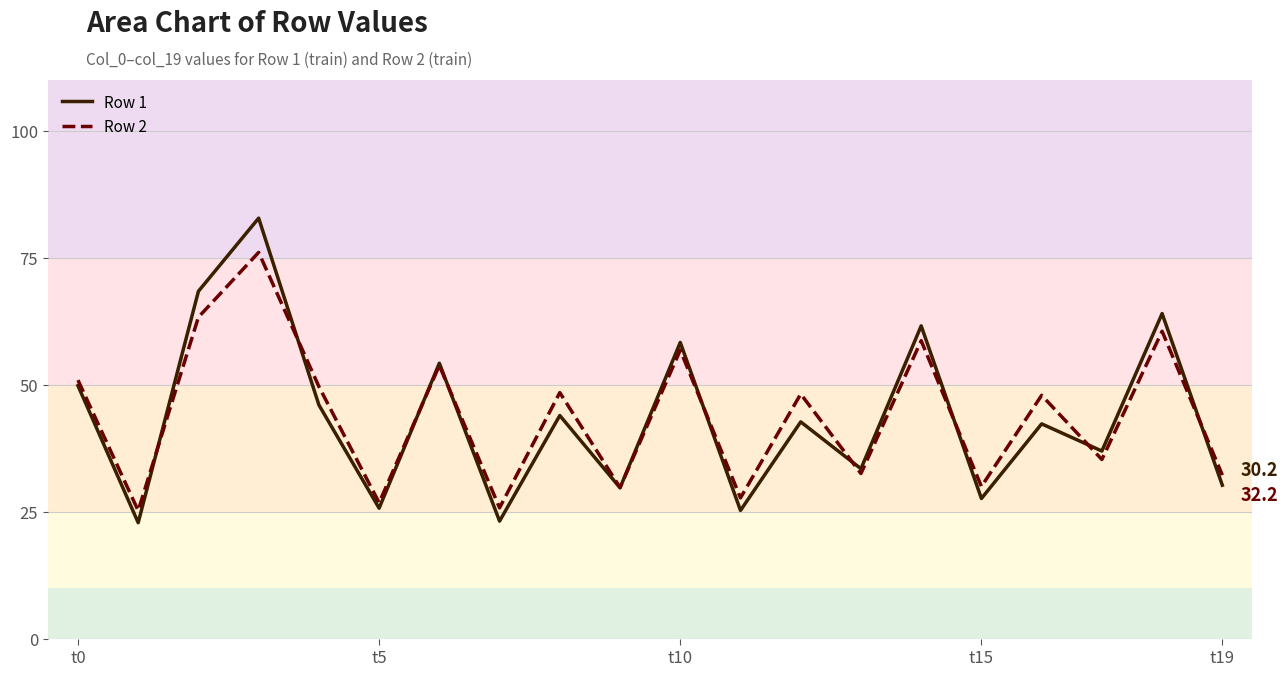

Which series has the largest range (max minus min)?

Row 1